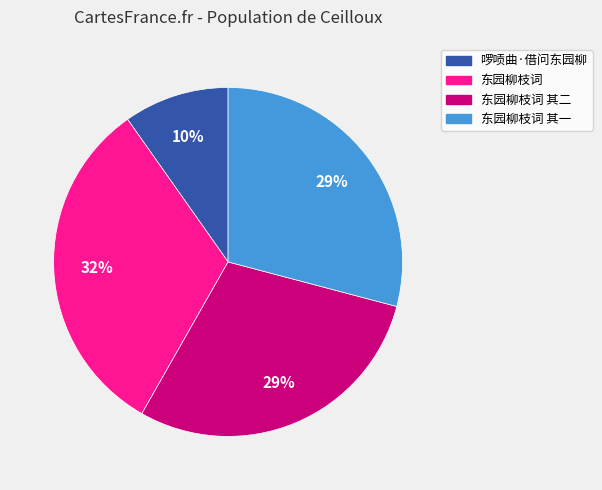

Between 啰唝曲·借问东园柳 and 东园柳枝词, which is larger?

东园柳枝词